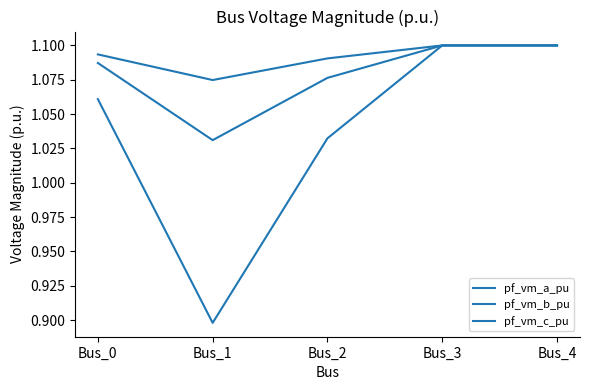

At which category is the sum across all series the highest?

Bus_3